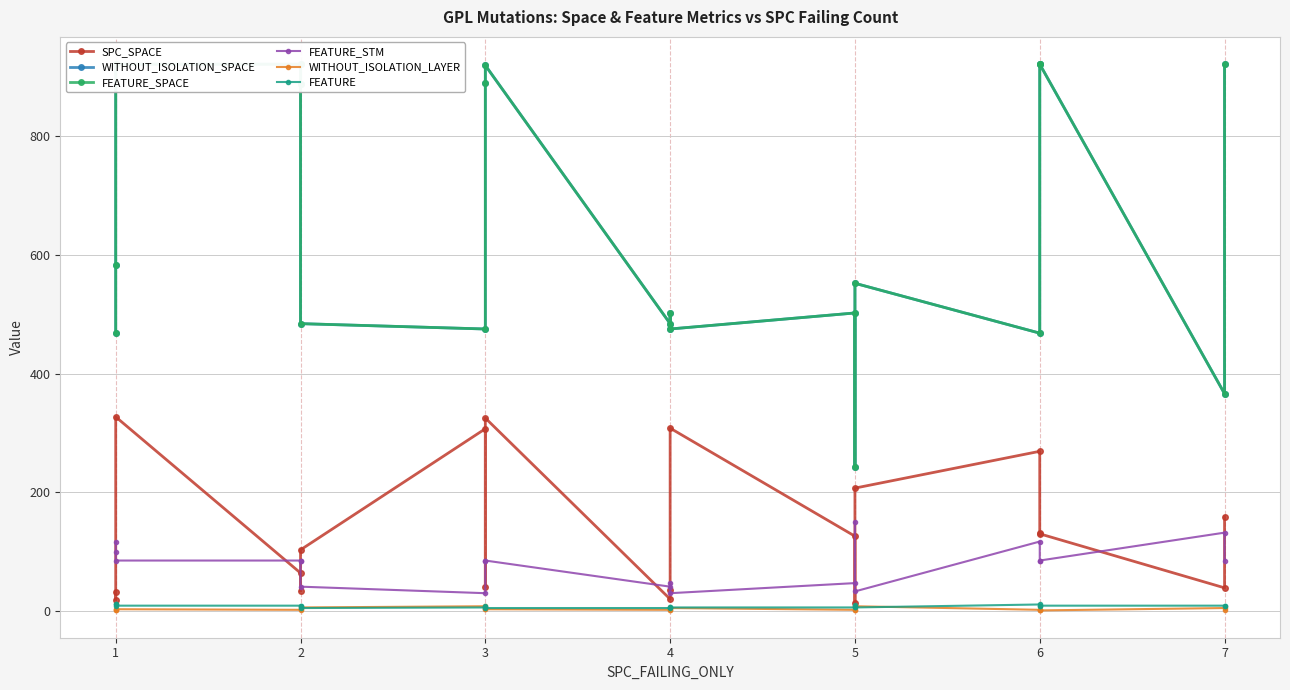

Reading right to left, list all the values displayed in this chart.

SPC_SPACE: 159	39	130	131	269	207	14	126	308	35	20	325	40	307	103	34	64	327	19	32
WITHOUT_ISOLATION_SPACE: 921	366	921	921	468	552	242	502	475	502	484	919	890	475	484	888	921	921	582	468
FEATURE_SPACE: 921	366	921	921	468	552	242	502	475	502	484	919	890	475	484	888	921	921	582	468
FEATURE_STM: 85	132	85	85	117	33	150	47	30	47	41	85	85	30	41	85	85	85	99	117
WITHOUT_ISOLATION_LAYER: 2	5	1	1	2	8	2	2	5	2	2	3	4	8	6	3	2	3	1	1
FEATURE: 9	9	9	9	11	6	10	6	6	6	5	5	9	6	5	9	9	9	12	11